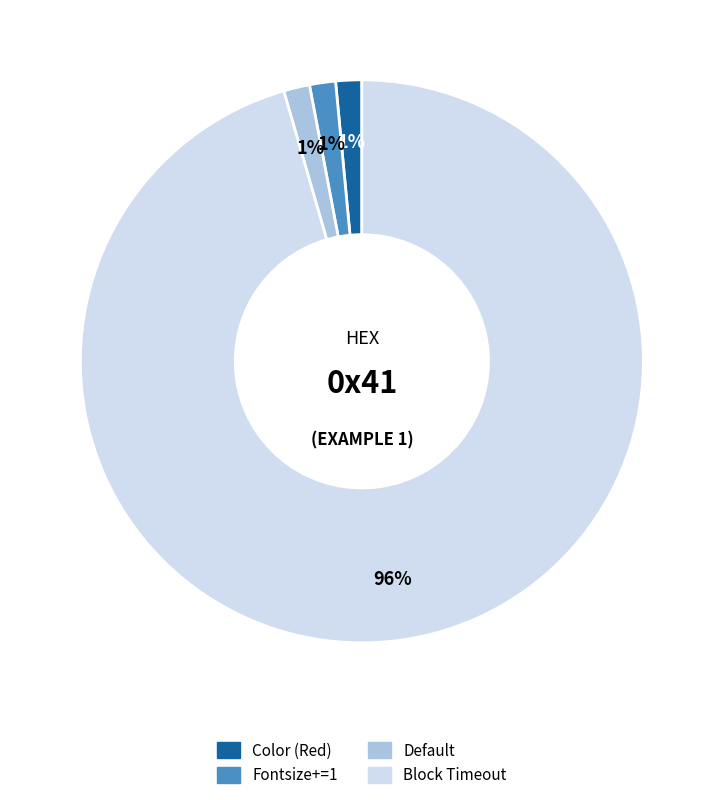

To the nearest percent, what is the average slice percentage?

25%